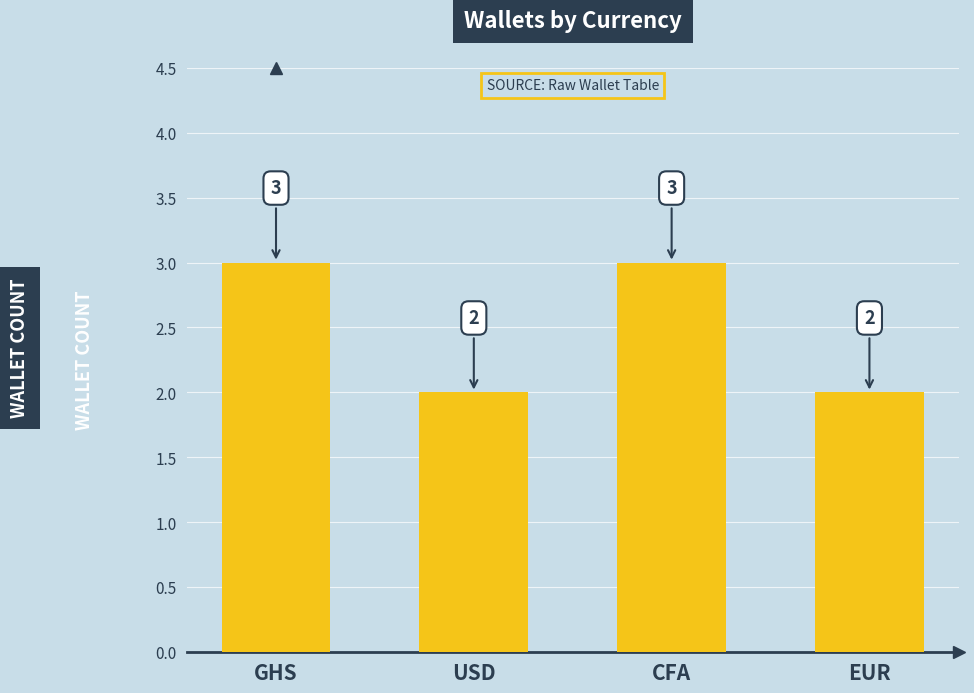

What is the sum of the values at USD and EUR?

4